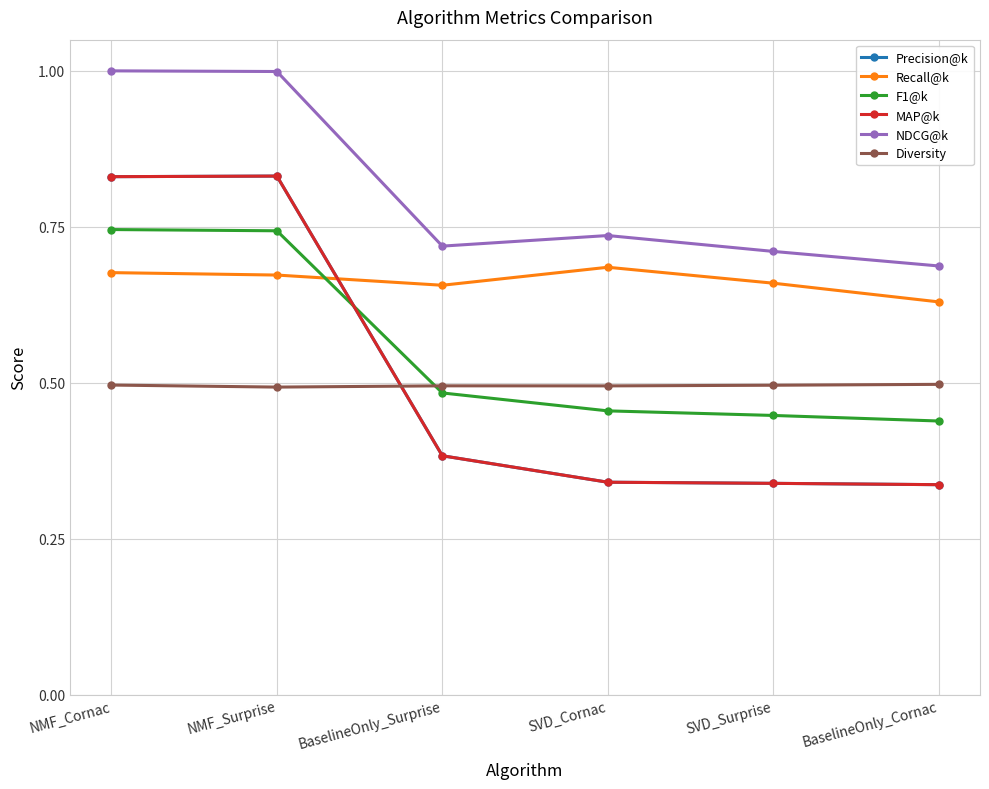

Which series has the widest spread of values?

Precision@k